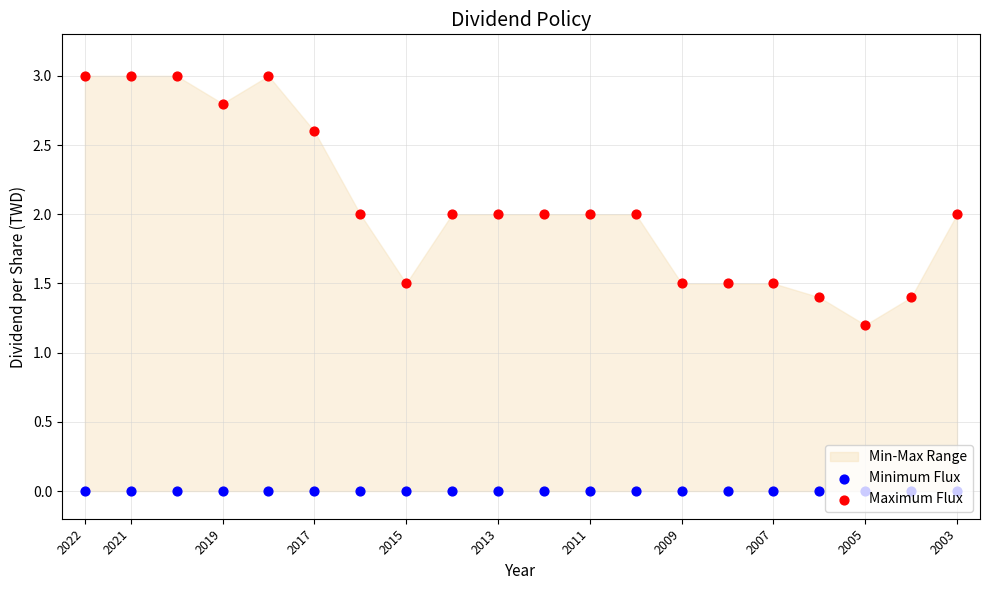

Which series contains the lowest Y value?

Minimum Flux